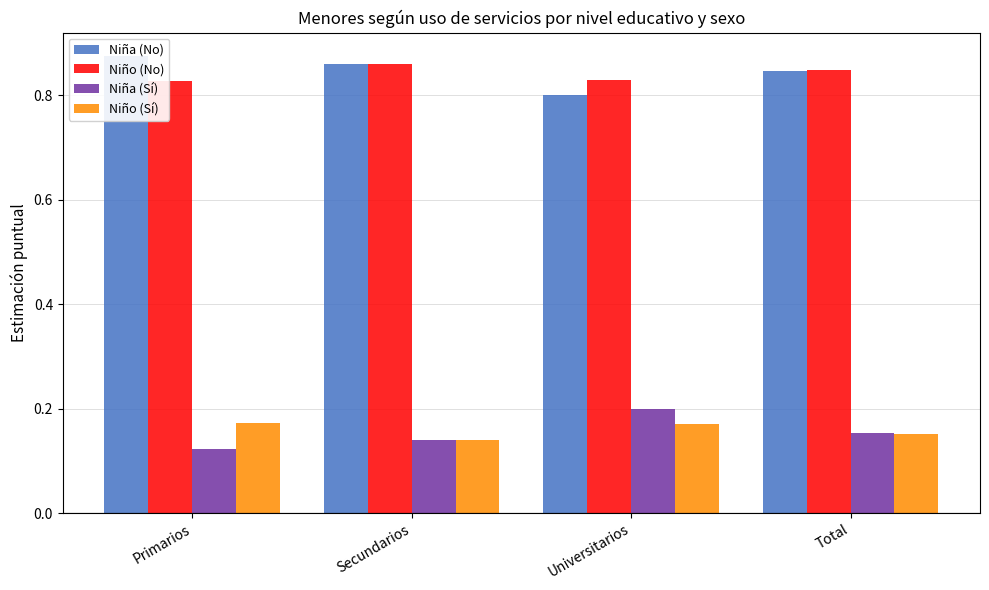

What is the label of the 3rd bar from the left?

Universitarios